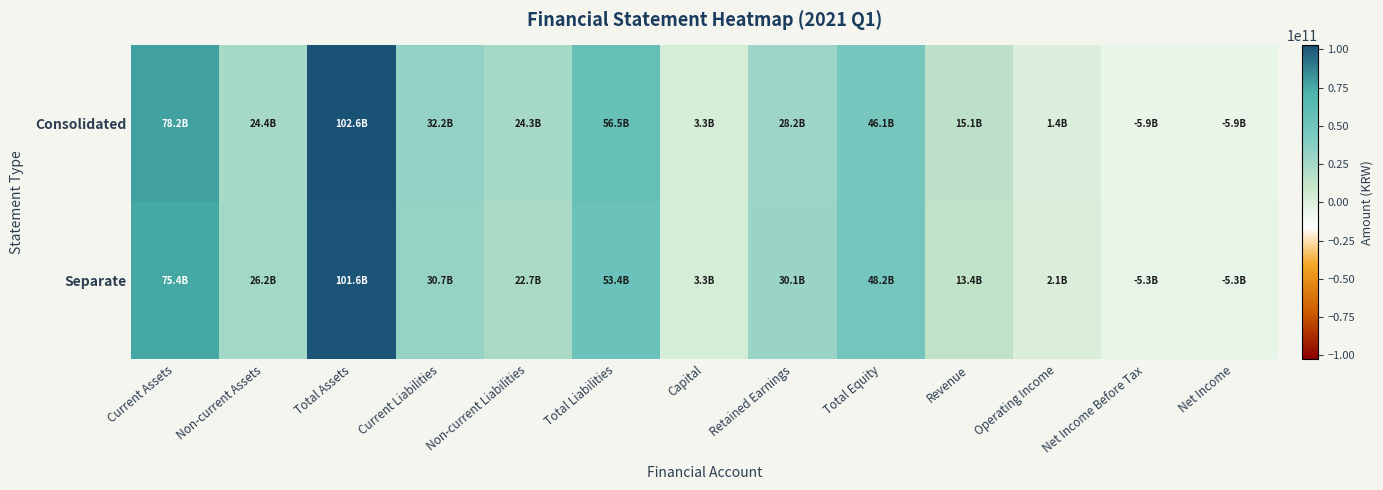

Rank the series by their average value, from lowest to highest.

Separate, Consolidated